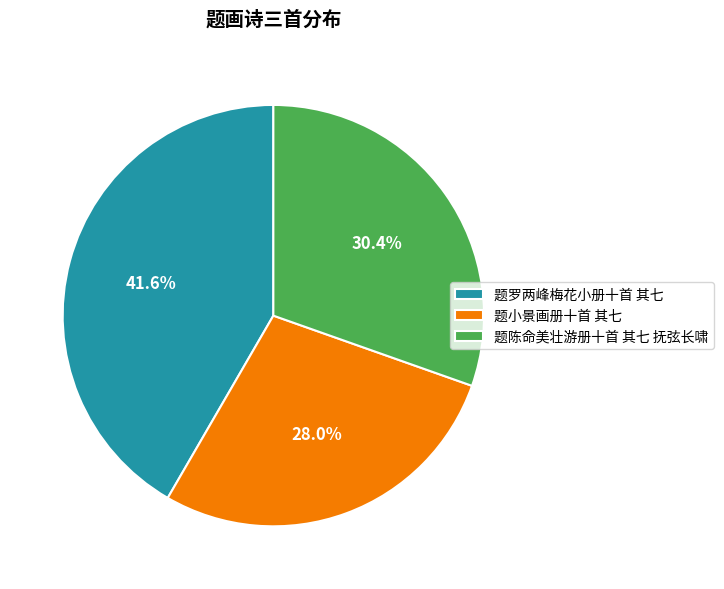

What is the total percentage of 题小景画册十首 其七 and 题陈命美壮游册十首 其七 抚弦长啸?

58.4%